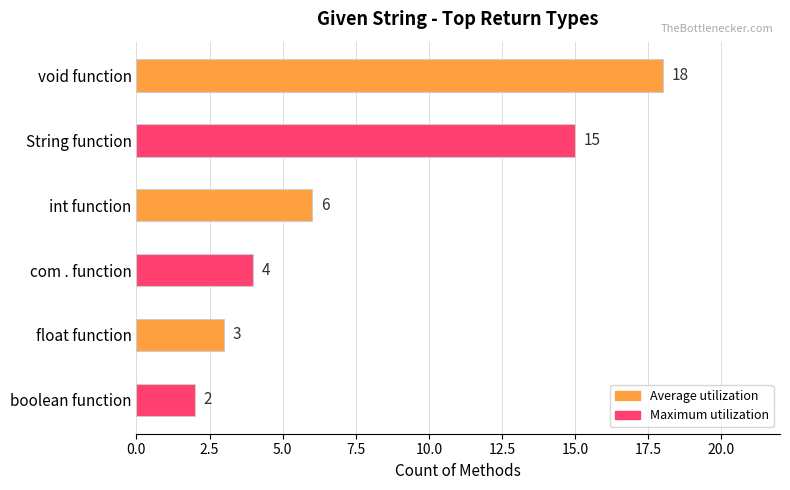

How many data points does each series have?

6